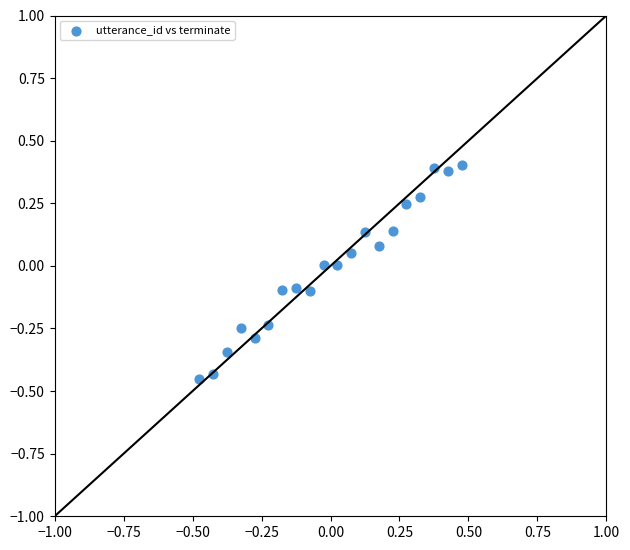

What is the range of X values (max minus min)?

0.9